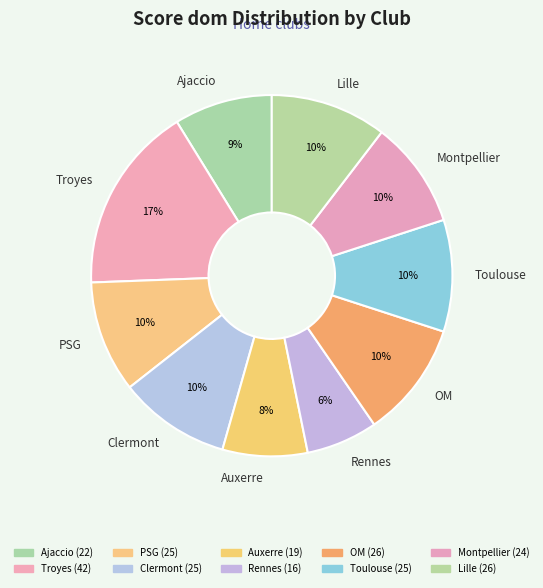

What percentage is the PSG slice, to the nearest percent?

10%